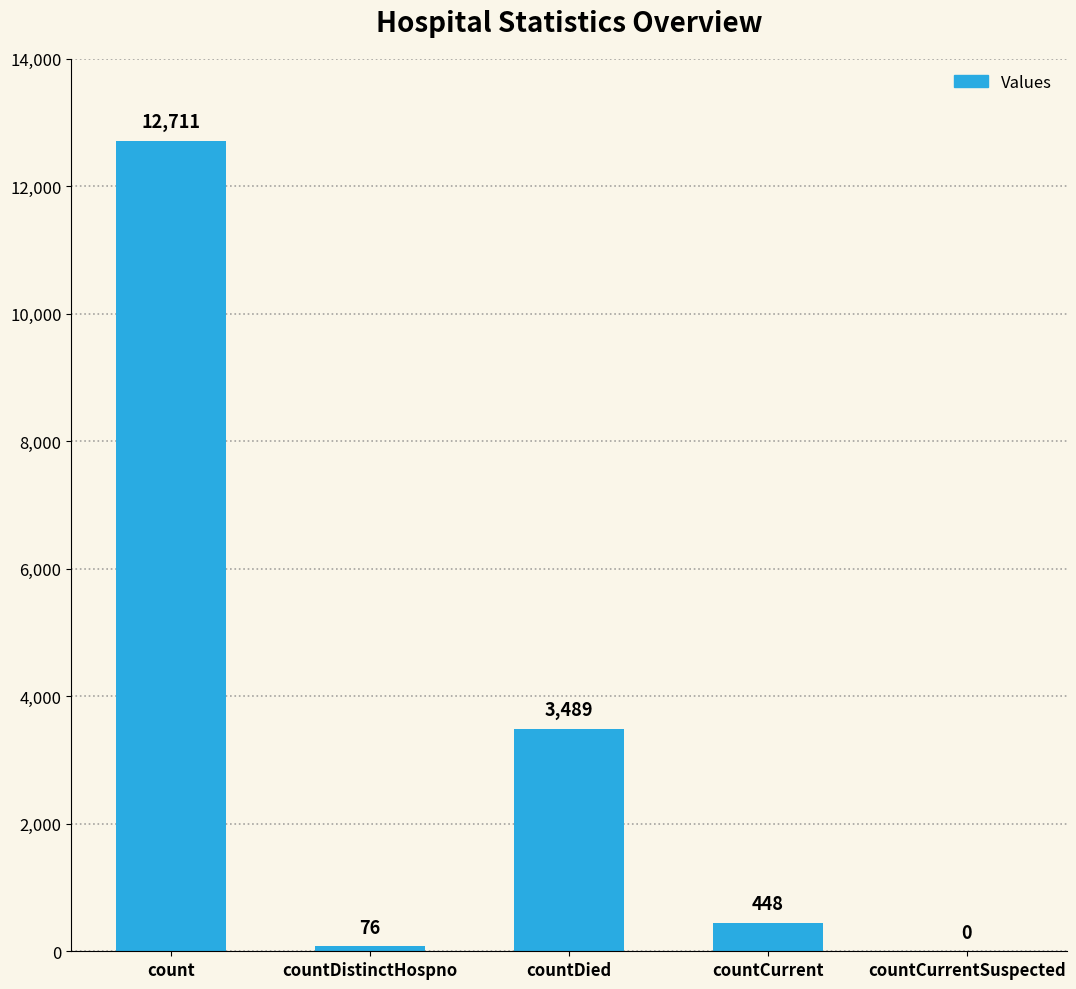

Which category has the highest value across all series?

count